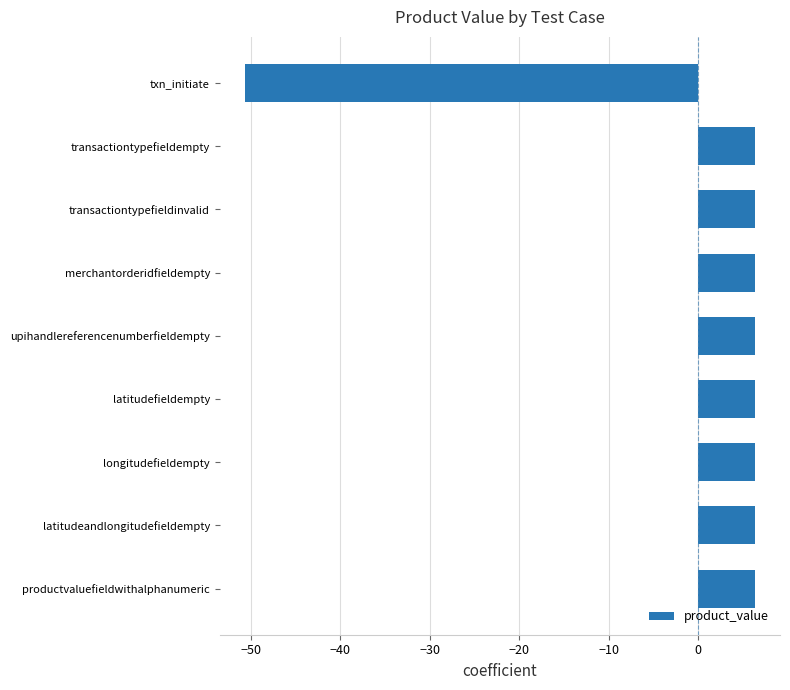

What is the minimum value shown in the chart?

-50.7